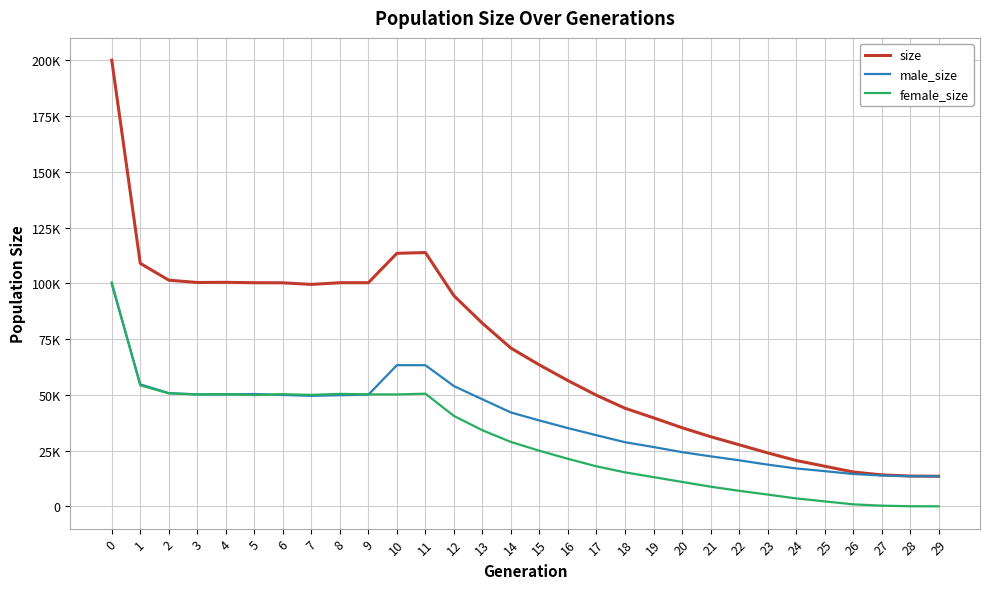

Which series has the largest total across all categories?

size